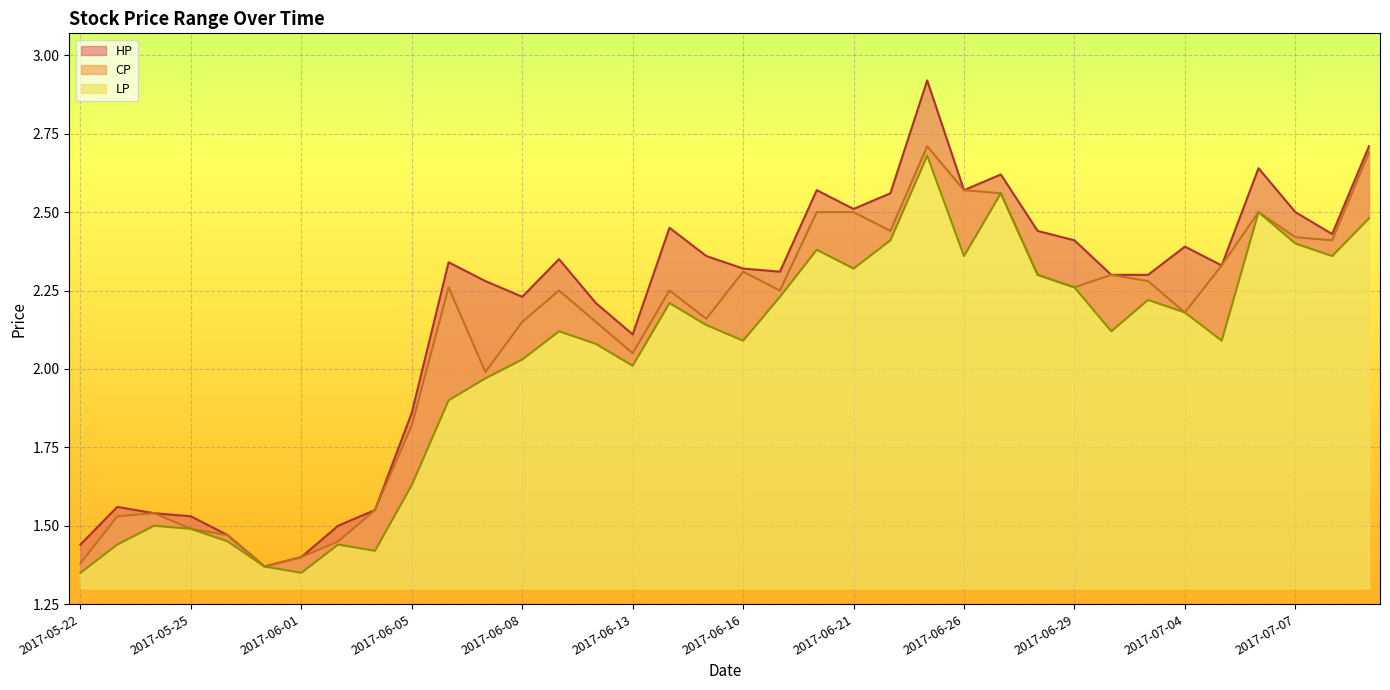

Where is HP nearest to the value 2?

2017-06-13